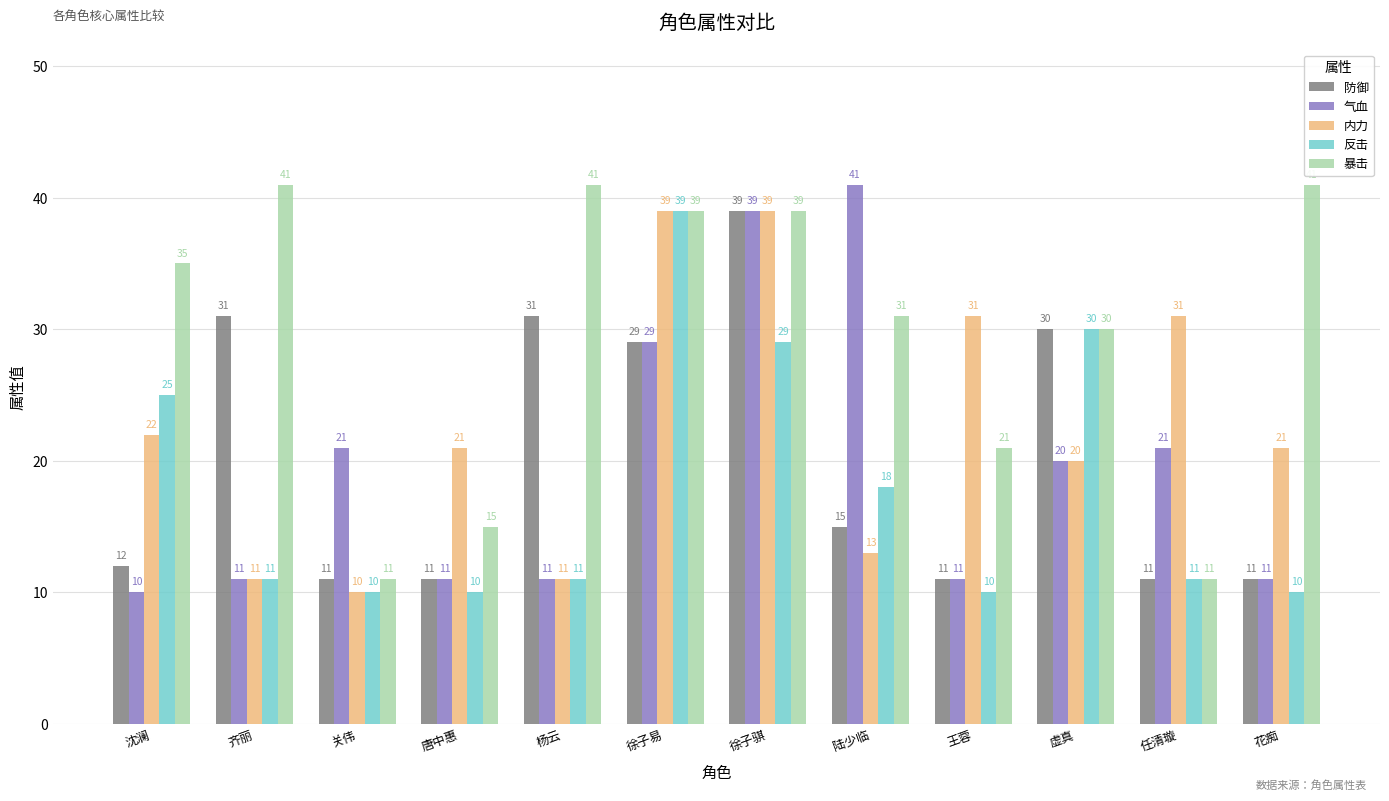

The value of 防御 at 徐子骐 is 9. True or false?

False